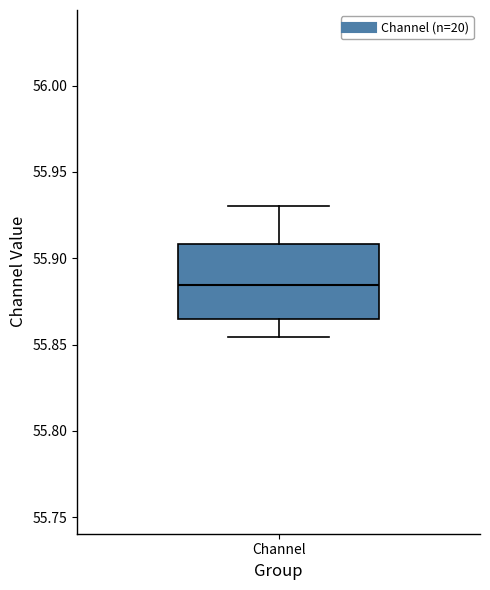

Read this box plot against the y-axis: the position of the median line, the range covered by the box, and the ends of both whiskers. The values are not printed on the chart, so give them approximately, as read against the axis.

median 55.885, box 55.865 to 55.910, whiskers 55.855 to 55.930